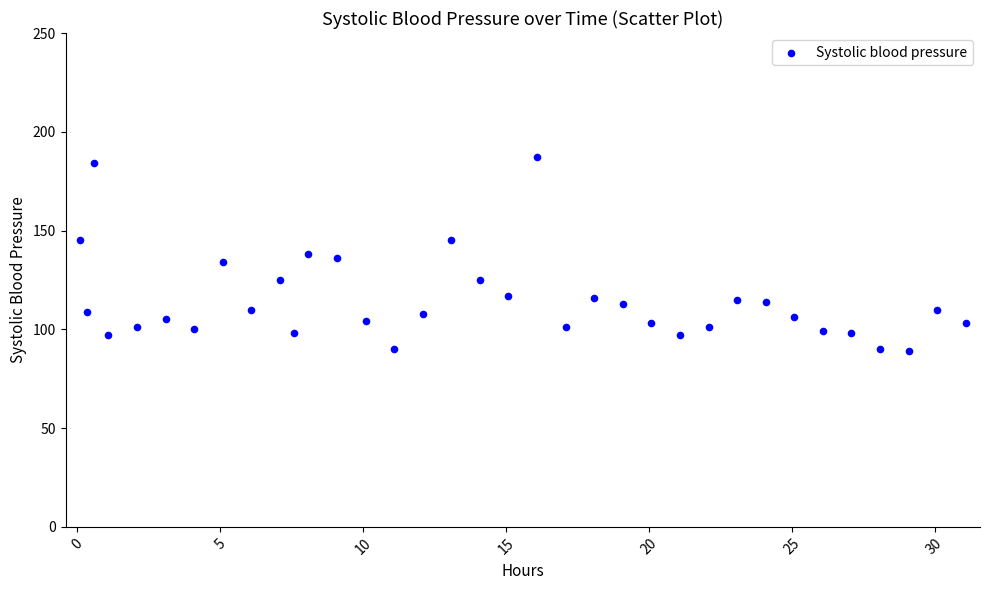

What is the range of Y values (max minus min)?

98